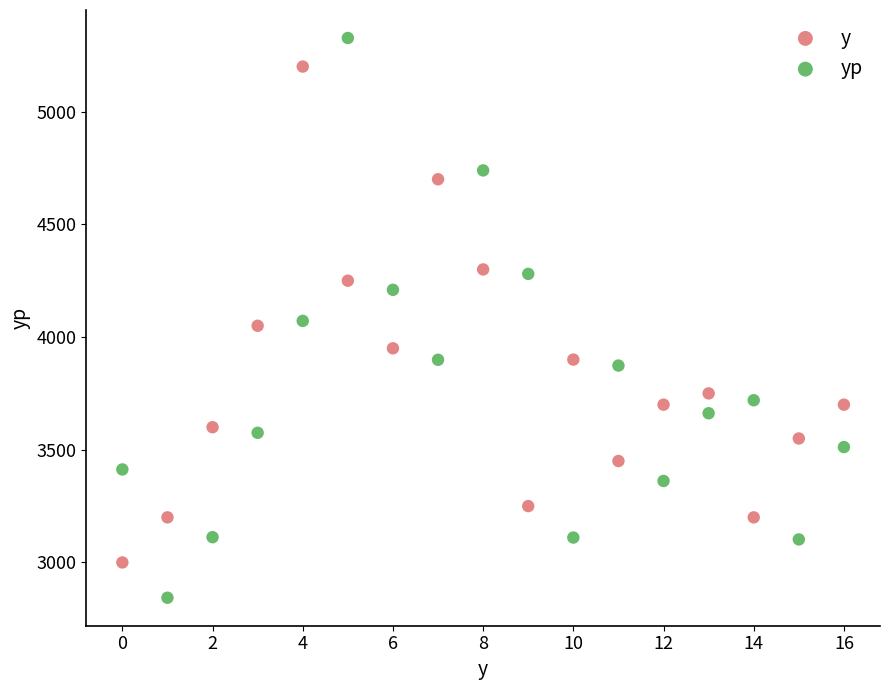

Which series contains the lowest Y value?

yp